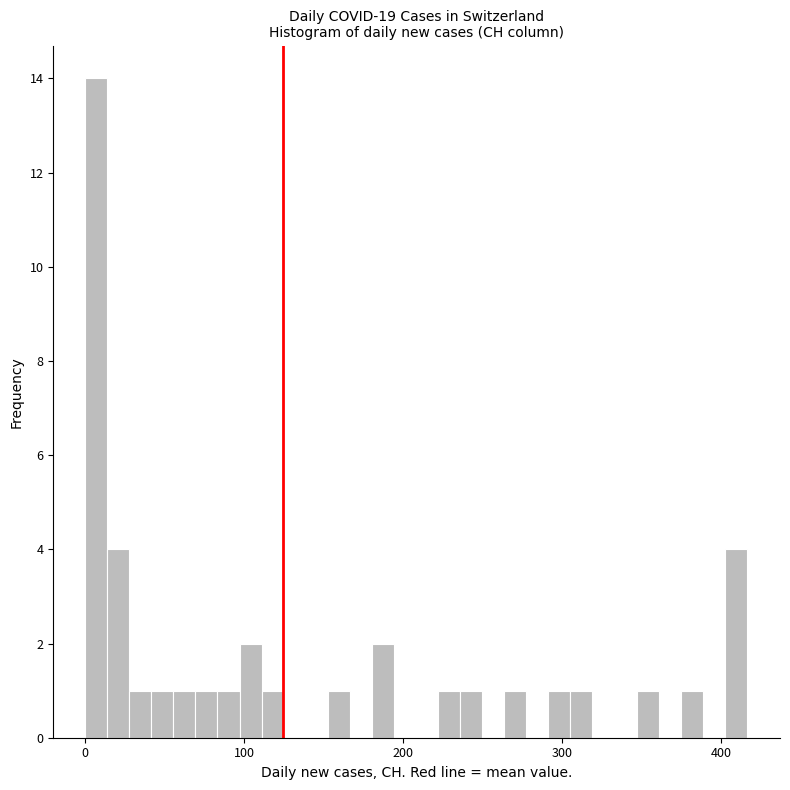

Around what value on the x-axis is the tallest bar? Give the approximate position of its centre, as read against the axis.

10